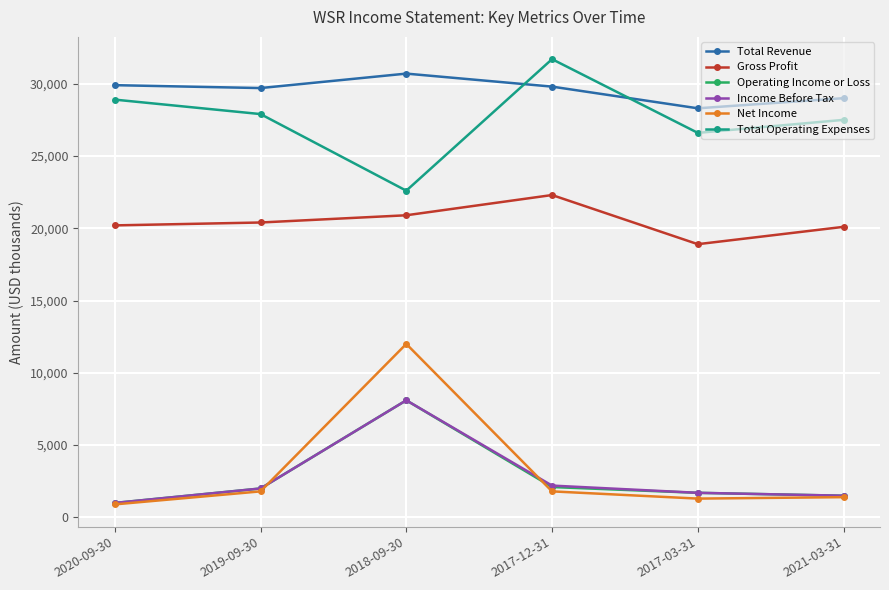

Which category has the highest value in the Income Before Tax series?

2018-09-30